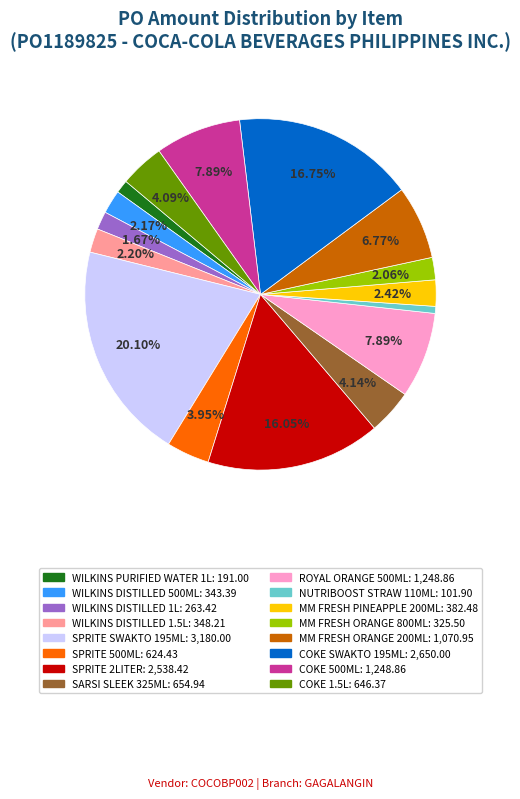

Is there a majority slice in this chart?

No